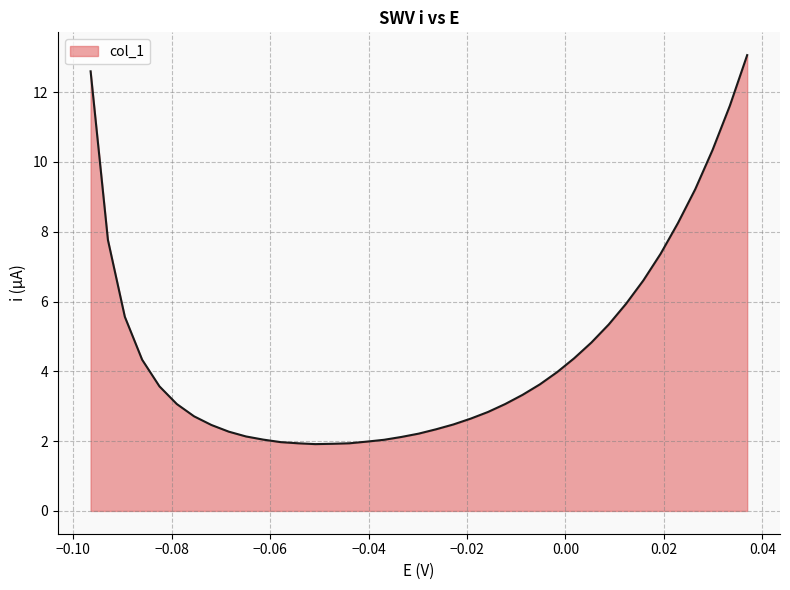

What is the difference between the maximum and minimum values?

11.1